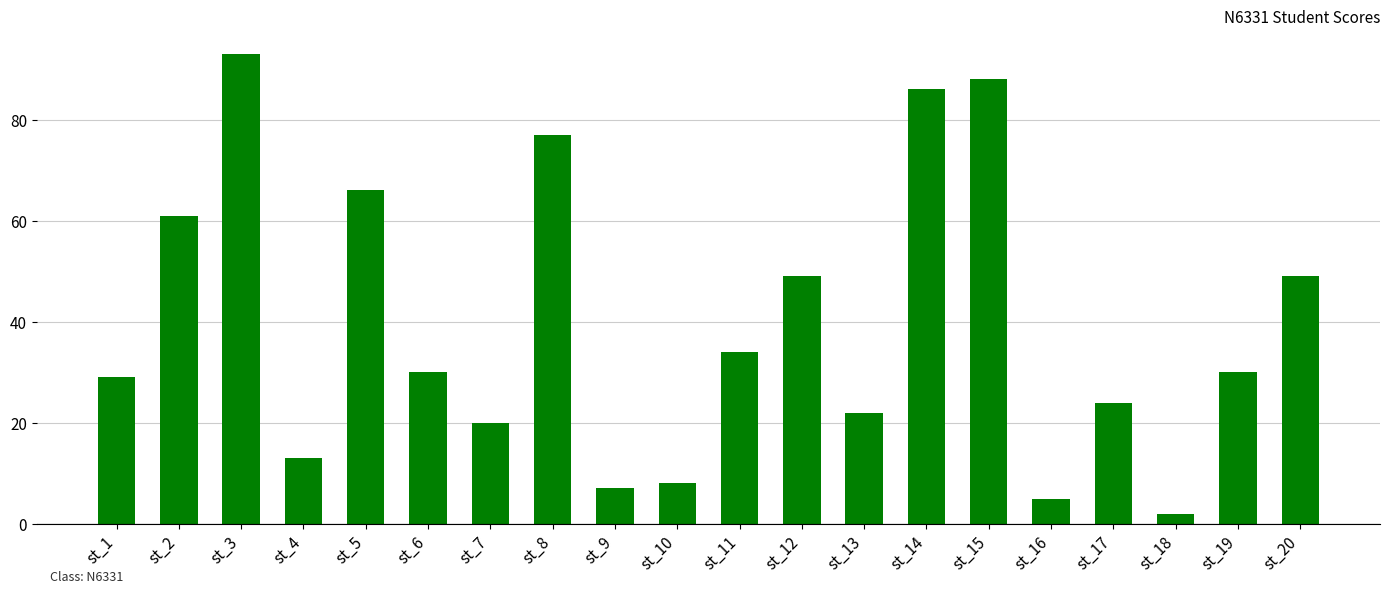

At which label does the data first exceed 30?

st_2